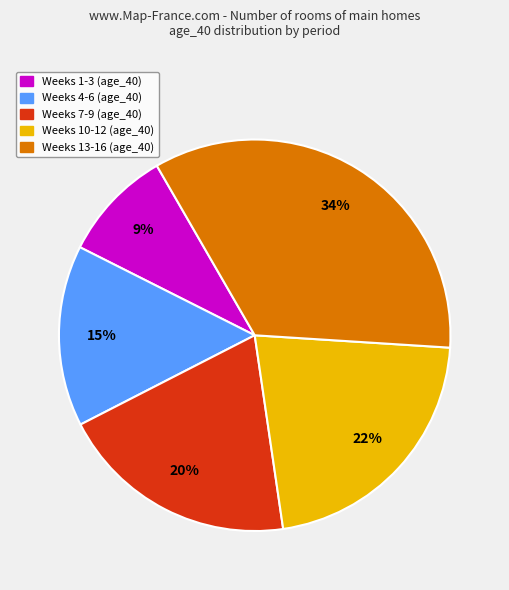

To the nearest percent, what is the difference between the largest and smallest slice percentages?

25%